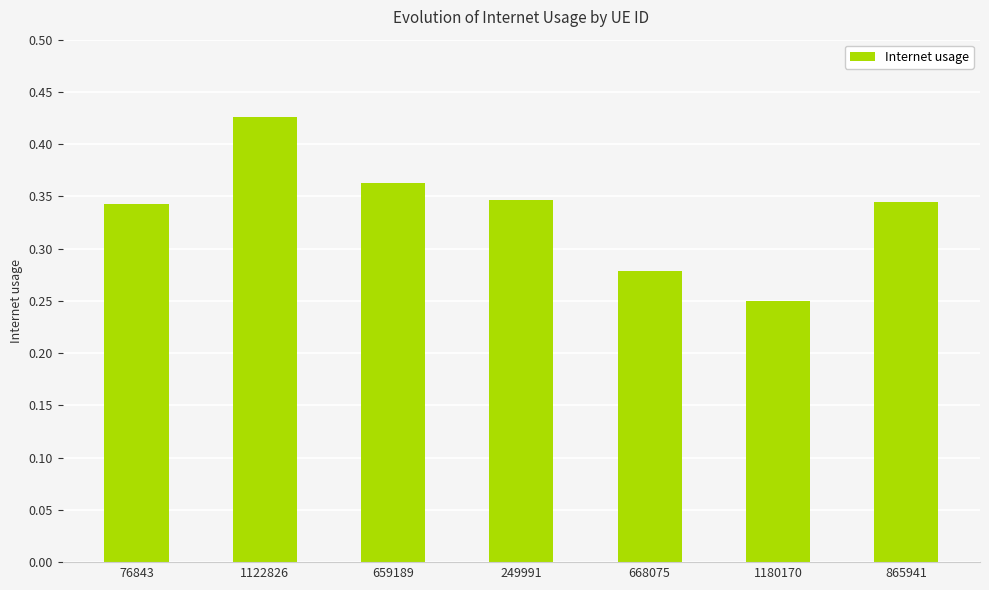

How many bars are there in total?

7